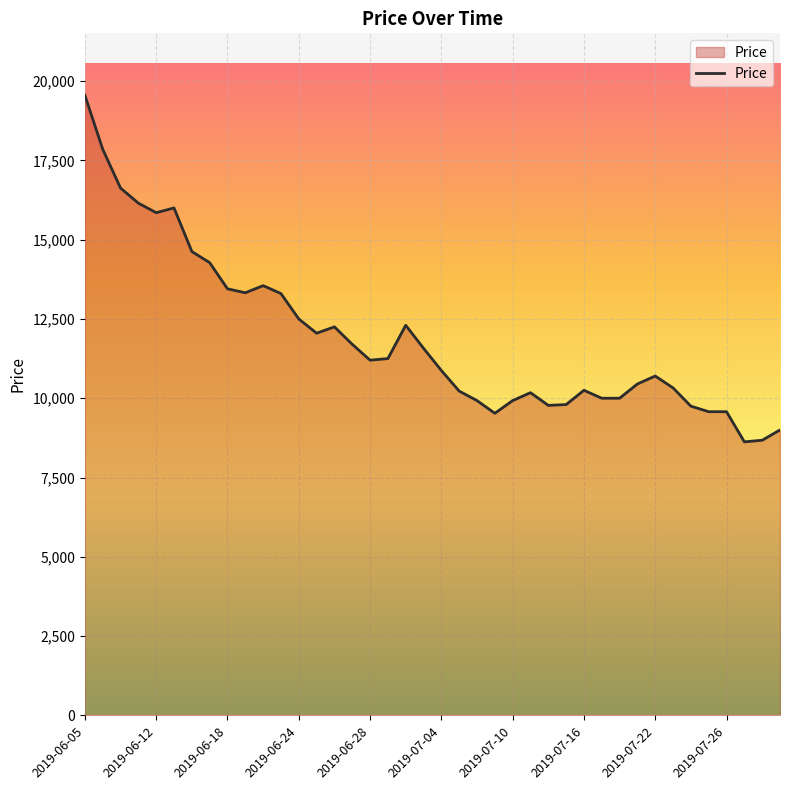

What is the maximum value shown in the chart?

19550